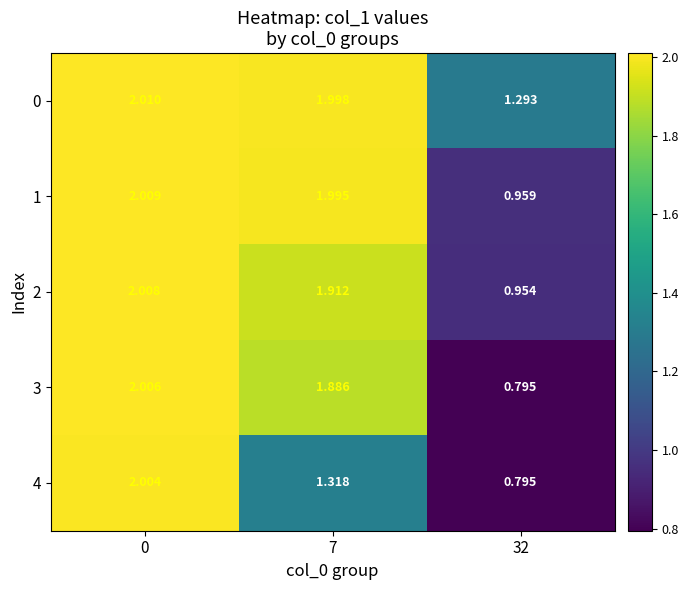

Is the value of 4 at 32 greater than the value of 0 at 7?

No